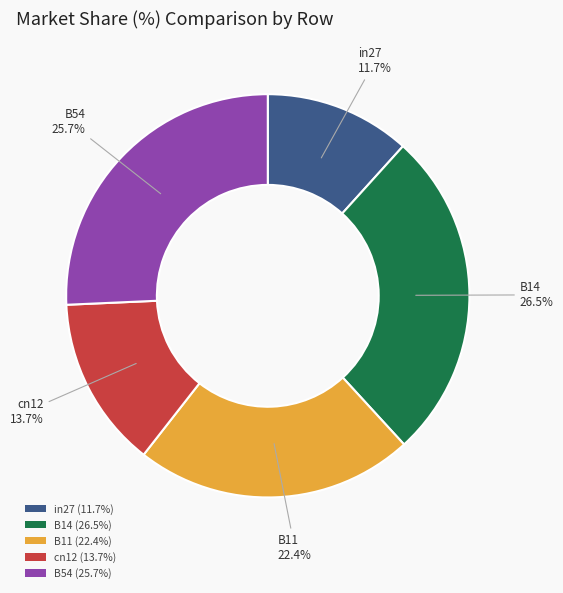

Does B54 represent more than half of the total?

No